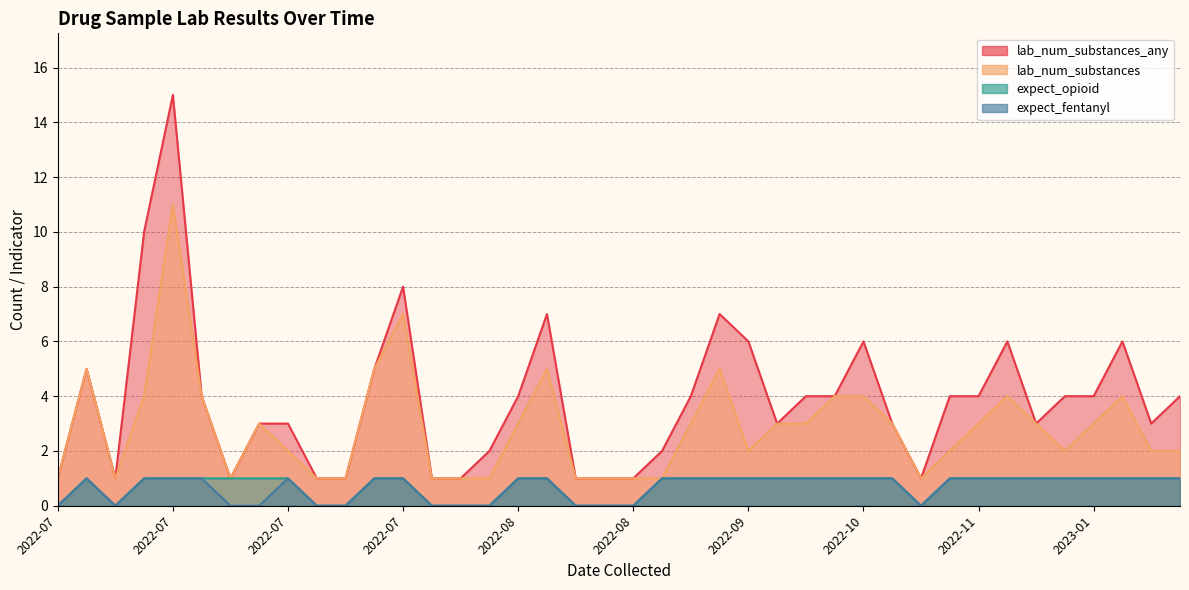

What is the total value across all series at 2022-07-03?

2